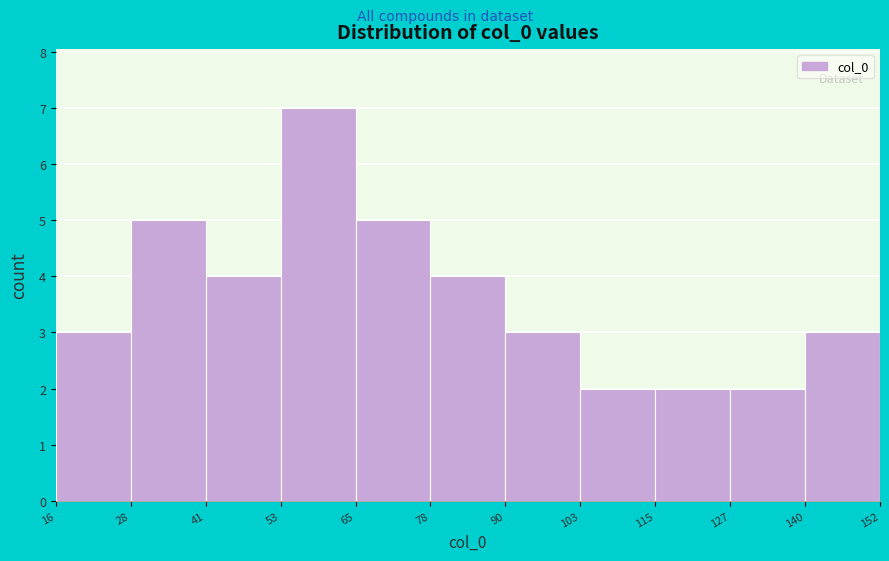

Over which range of the x-axis is the bar tallest?

53 to 65